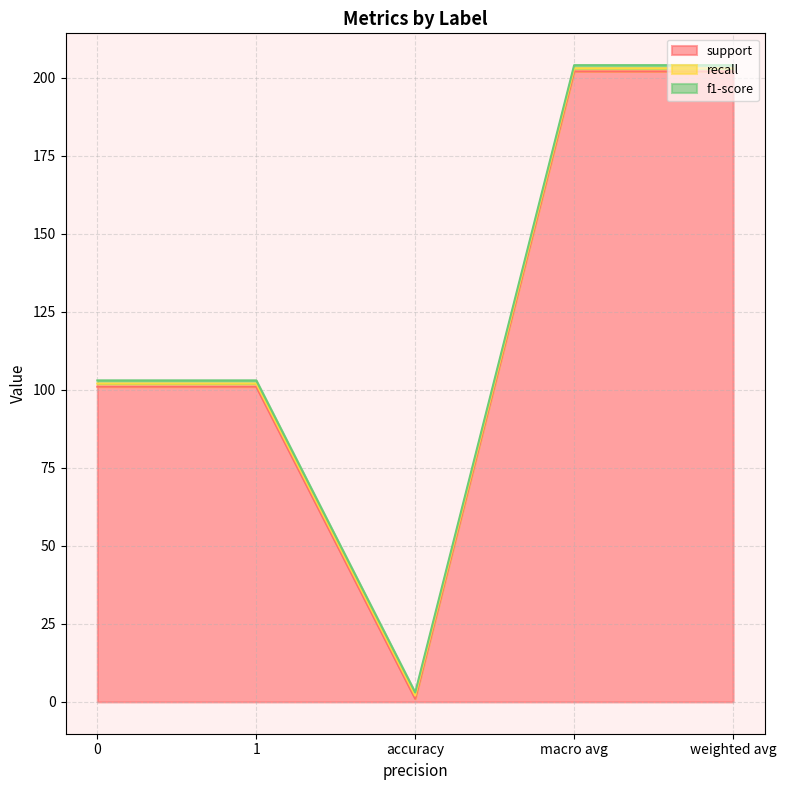

What position from the right is weighted avg?

1